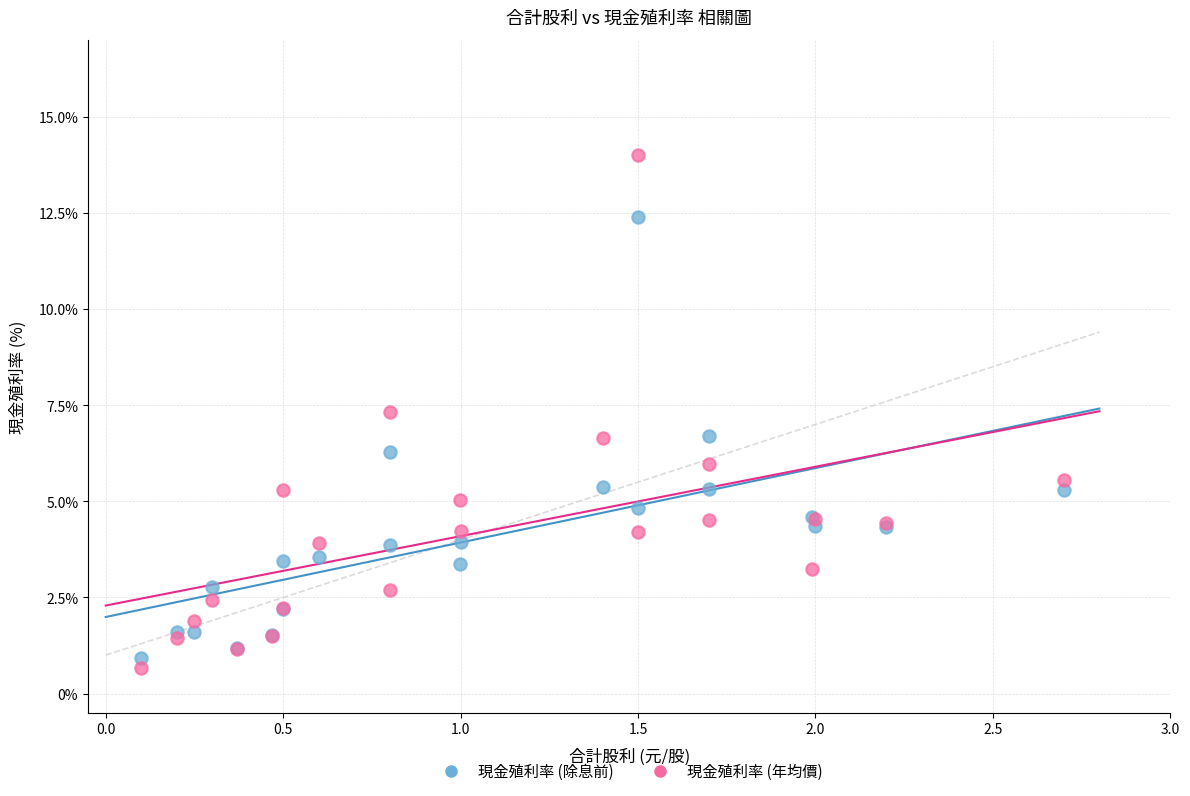

Which series contains the highest Y value?

現金殖利率 (年均價)